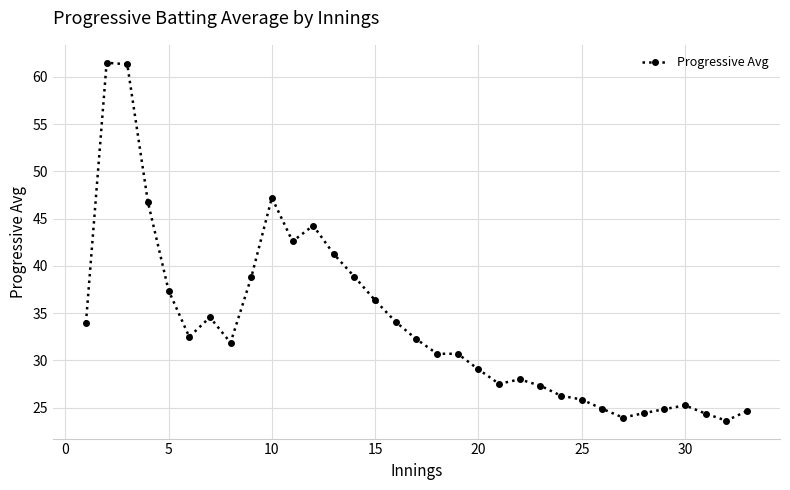

What is the sum of all values?

1117.1